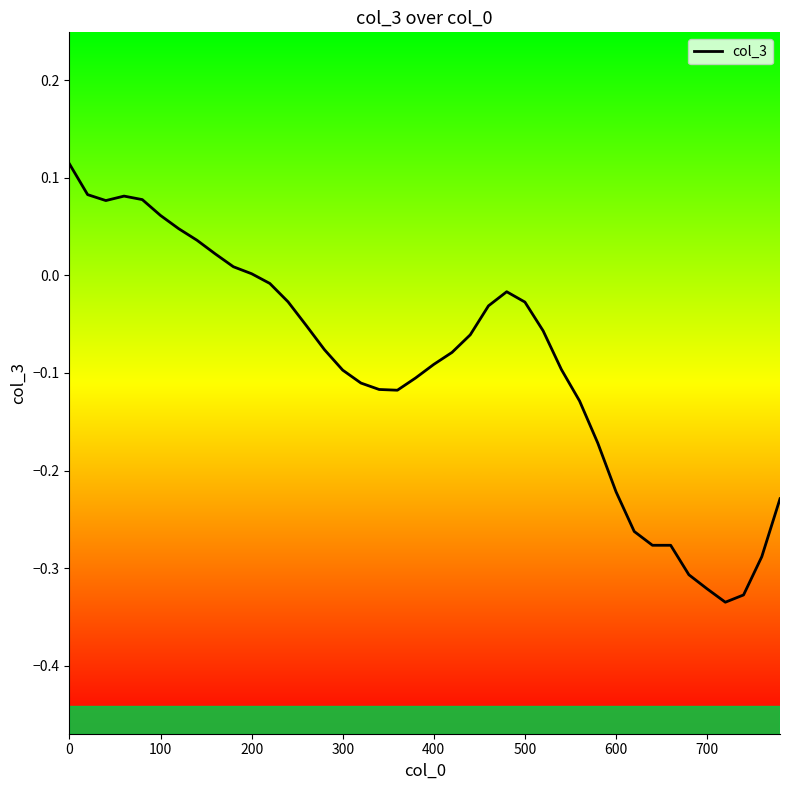

True or false: the data shows -0.1 at 300.

True